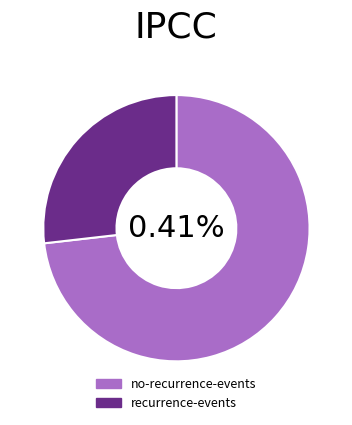

Count the number of slices in the pie.

2